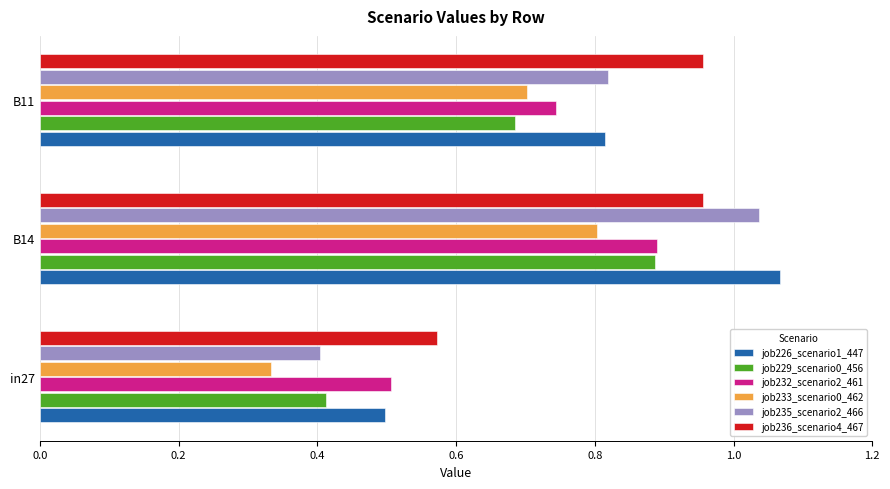

Which series has the widest spread of values?

job235_scenario2_466